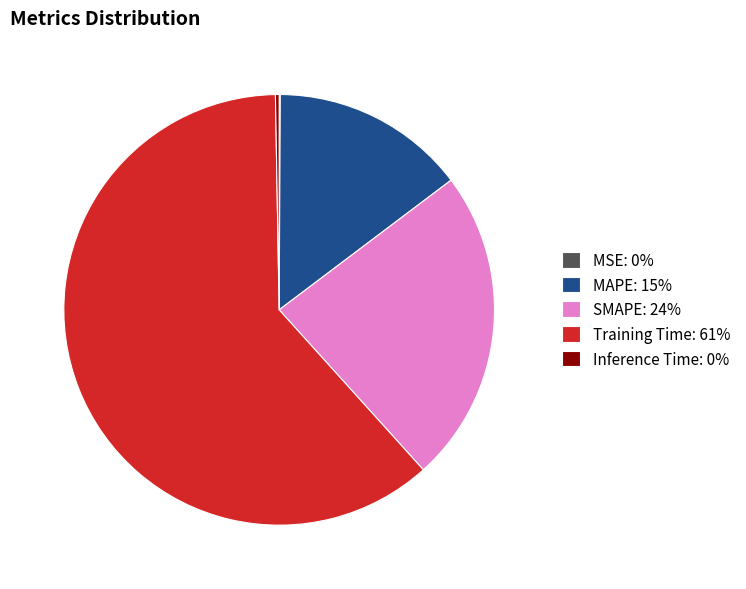

Which has a higher value, MAPE: 15% or Training Time: 61%?

Training Time: 61%